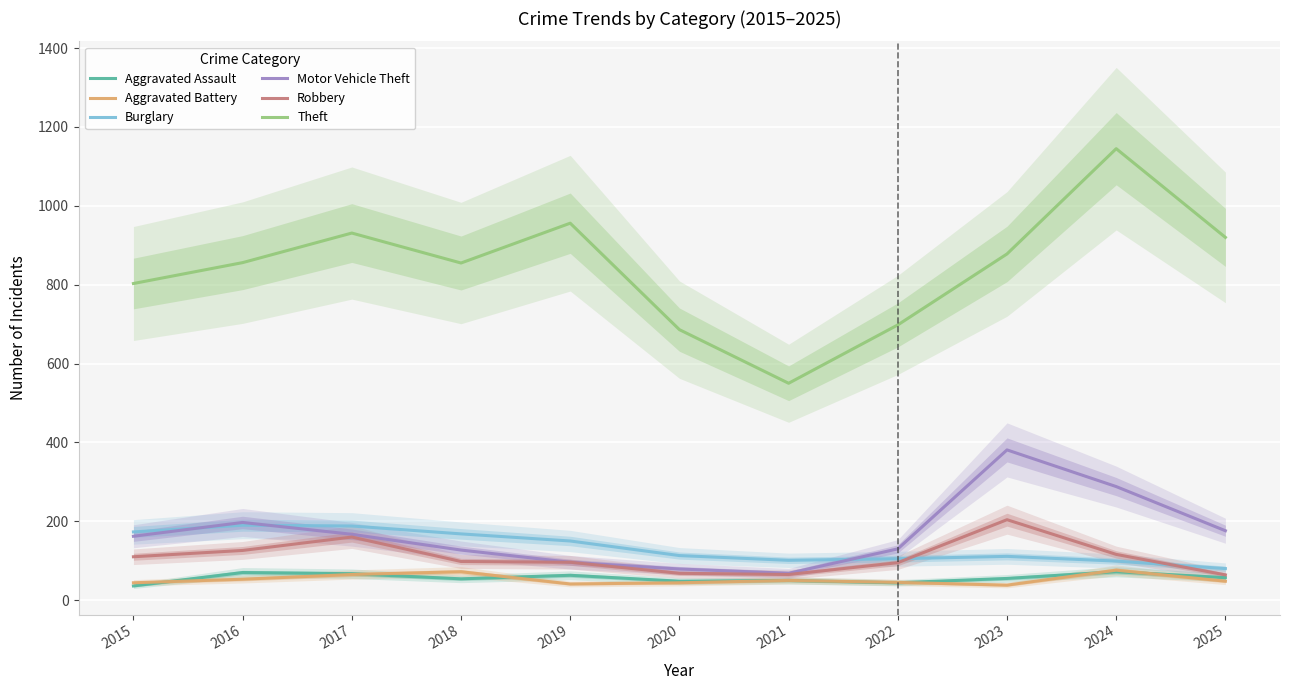

What is the difference between the maximum and second lowest values in the Aggravated Assault series?

28